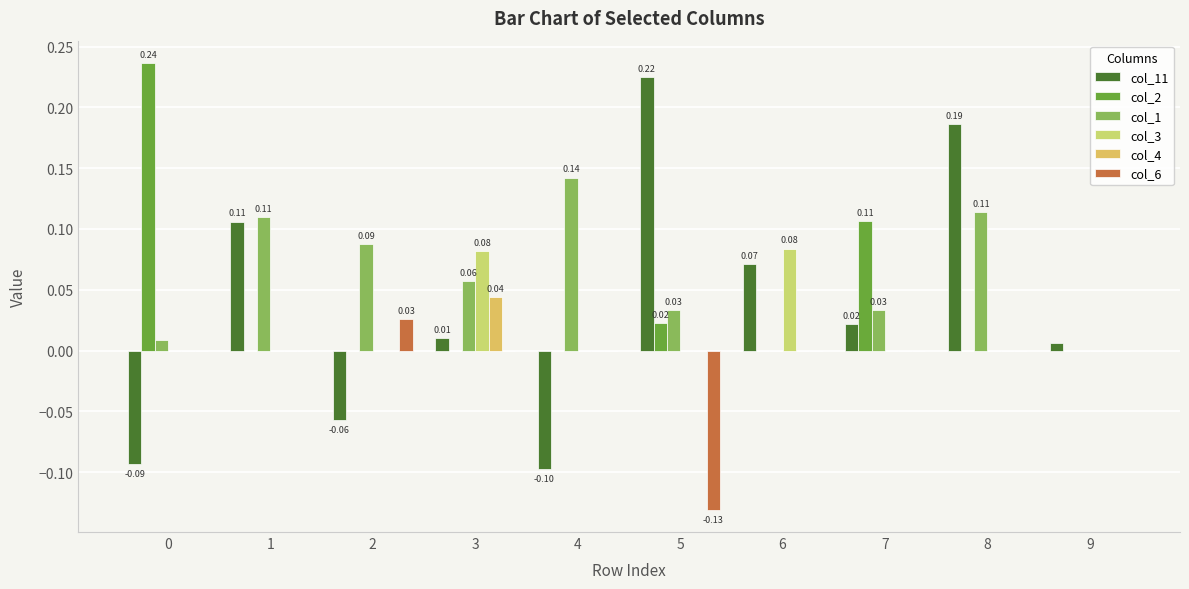

The value of col_4 at 5 is 0.0. True or false?

True